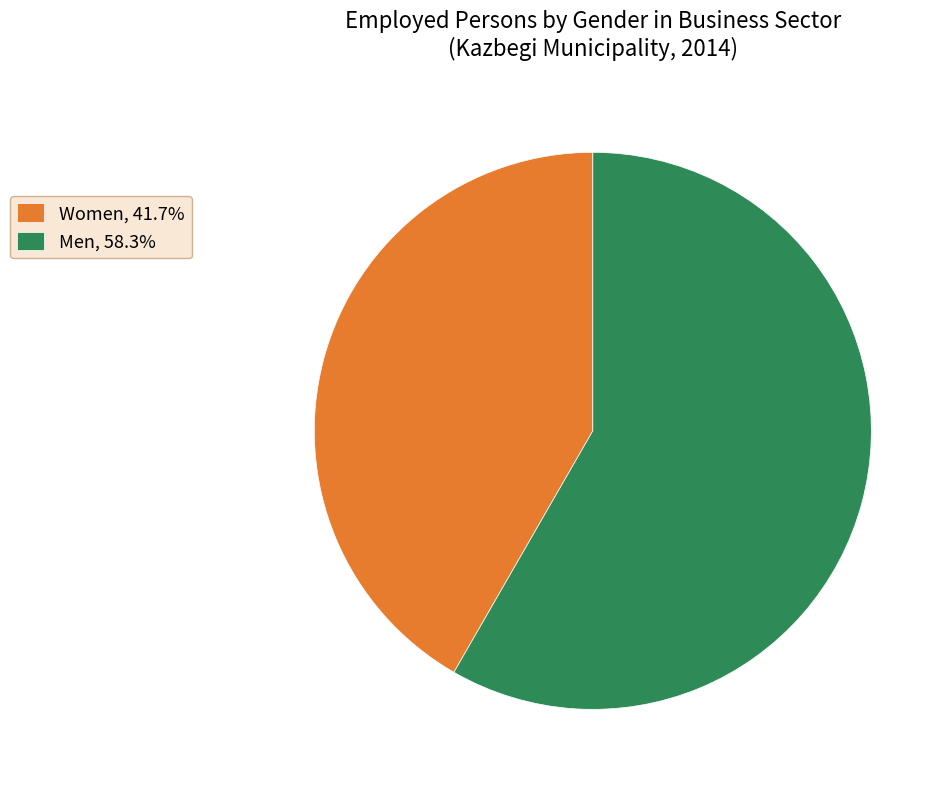

How many segments does this pie chart have?

2